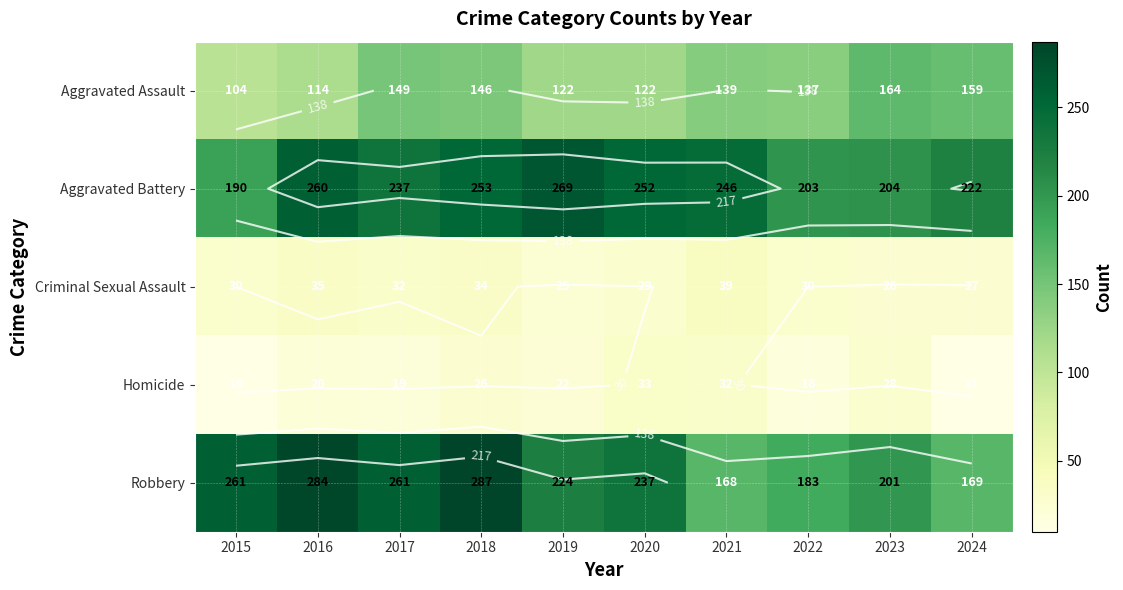

Which has a higher value, 2019 or 2016?

2019